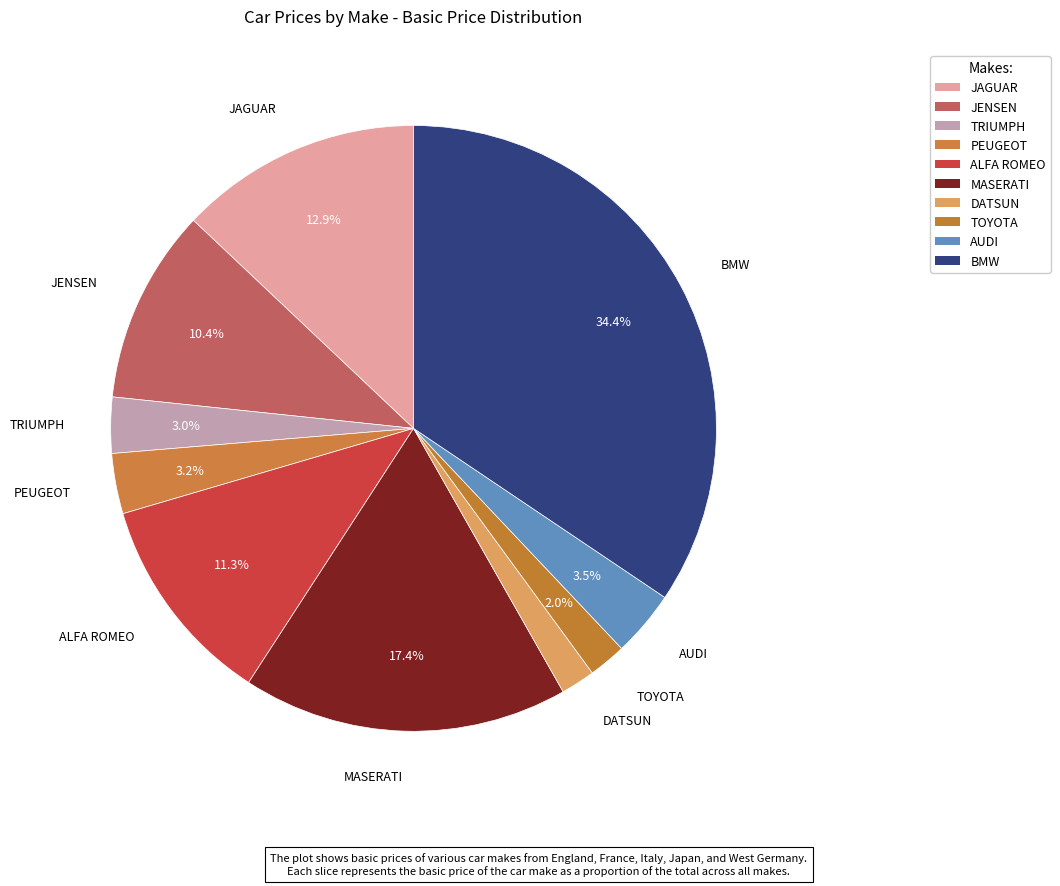

Which category has the biggest portion of the pie?

BMW